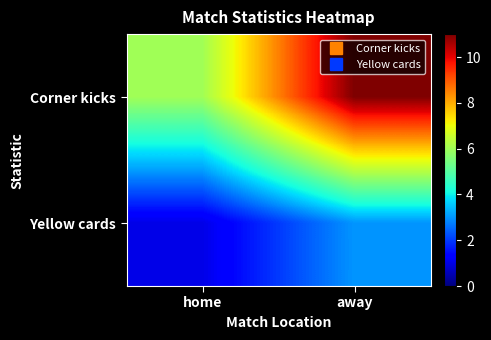

Rank the series by their maximum value, from highest to lowest.

Corner kicks, Yellow cards